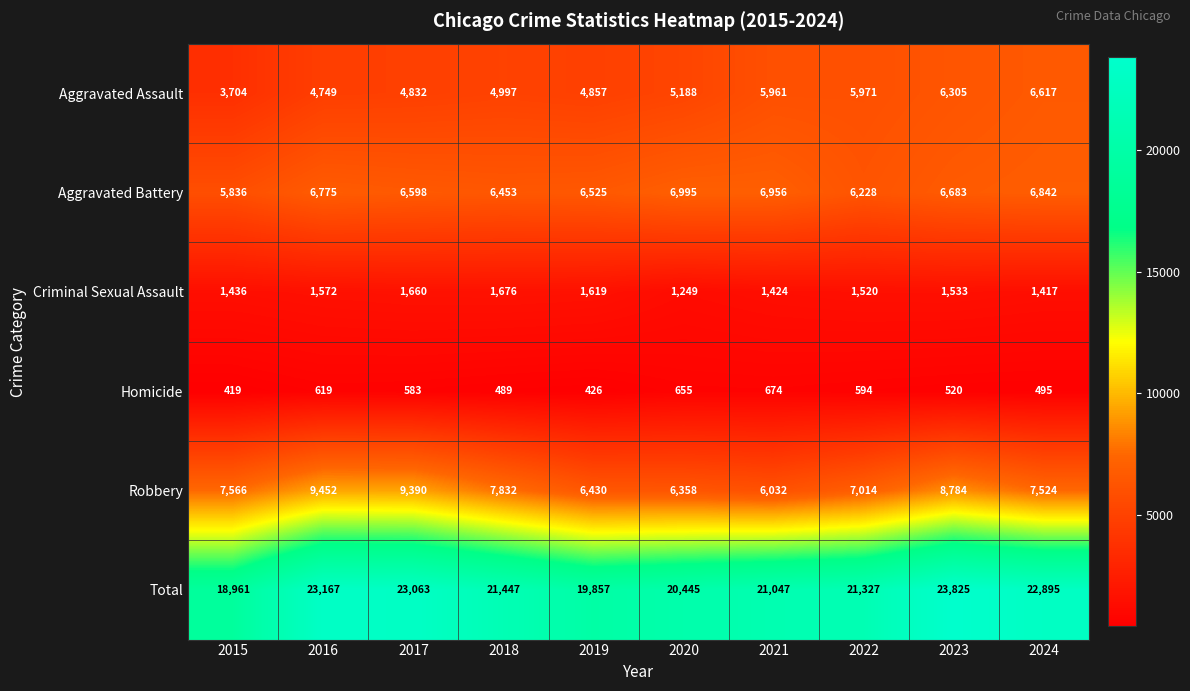

Is the value of Aggravated Battery at 2022 greater than the value of Aggravated Assault at 2022?

Yes